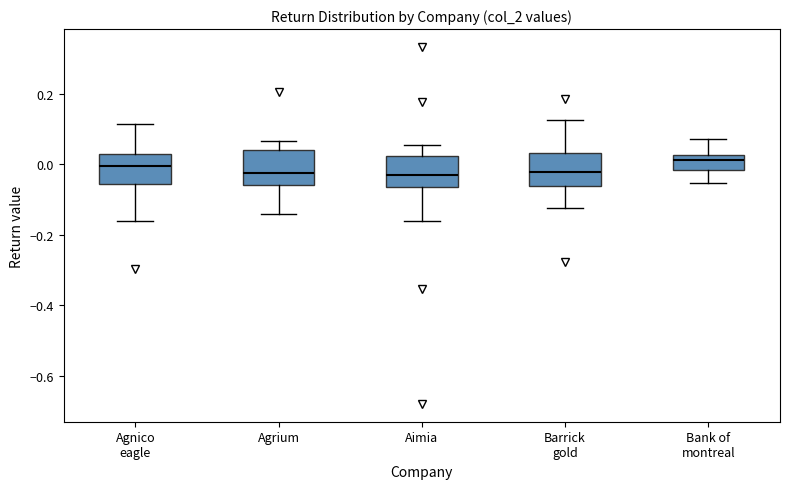

Reading left to right, transcribe this box plot: for each box, give where its median line is, the range the box spans, and where its two whiskers end, as read against the y-axis. The values are not printed on the chart, so give them approximately, as read against the axis.

Agnico eagle: median 0.00, box -0.06 to 0.02, whiskers -0.16 to 0.12
Agrium: median -0.02, box -0.06 to 0.04, whiskers -0.14 to 0.06
Aimia: median -0.02, box -0.06 to 0.02, whiskers -0.16 to 0.06
Barrick gold: median -0.02, box -0.06 to 0.04, whiskers -0.12 to 0.12
Bank of montreal: median 0.02 (just below the box's upper edge), box -0.02 to 0.02, whiskers -0.06 to 0.08